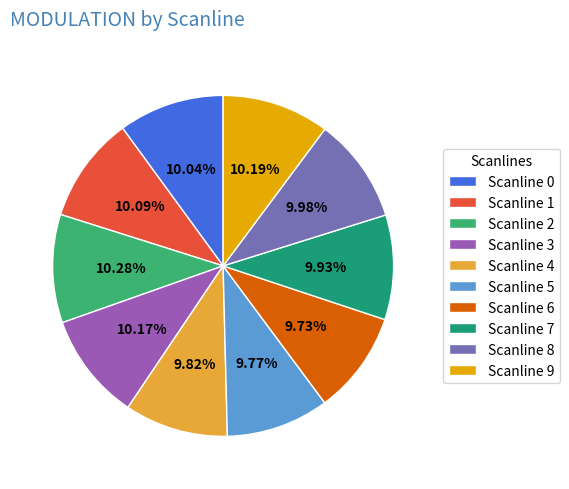

Is there a majority slice in this chart?

No